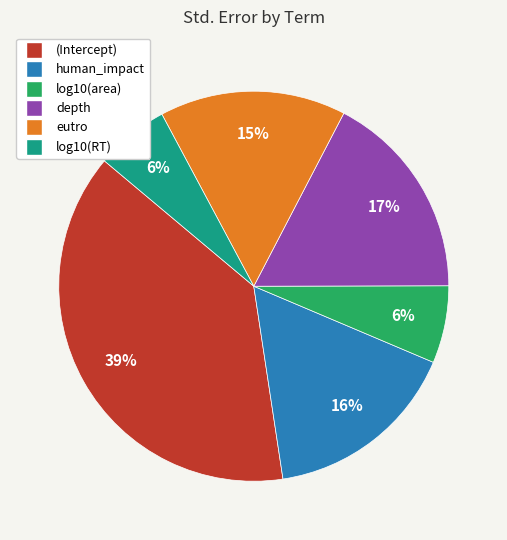

What percentage is the depth slice, to the nearest percent?

17%